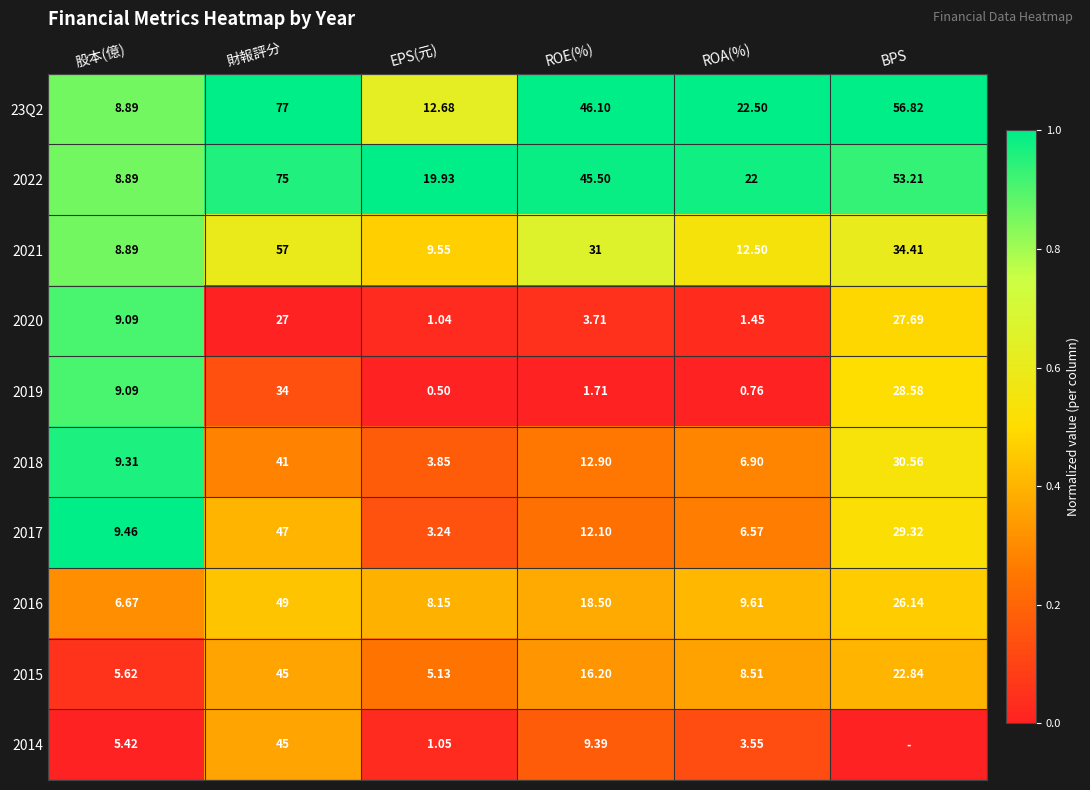

Rank the categories by 2021 value from lowest to highest.

股本(億), EPS(元), ROA(%), ROE(%), BPS, 財報評分